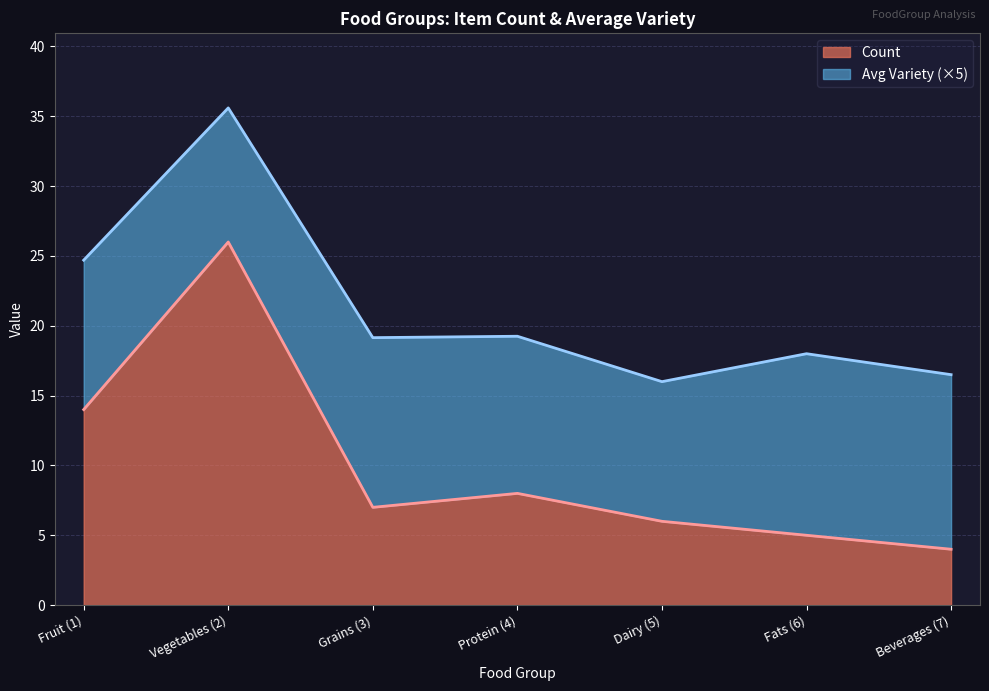

Where does the data first go above 7?

Fruit (1)